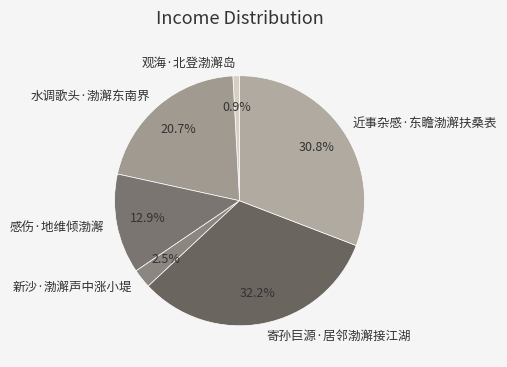

Is the sum of 感伤·地维倾渤澥 and 新沙·渤澥声中涨小堤 greater than half?

No